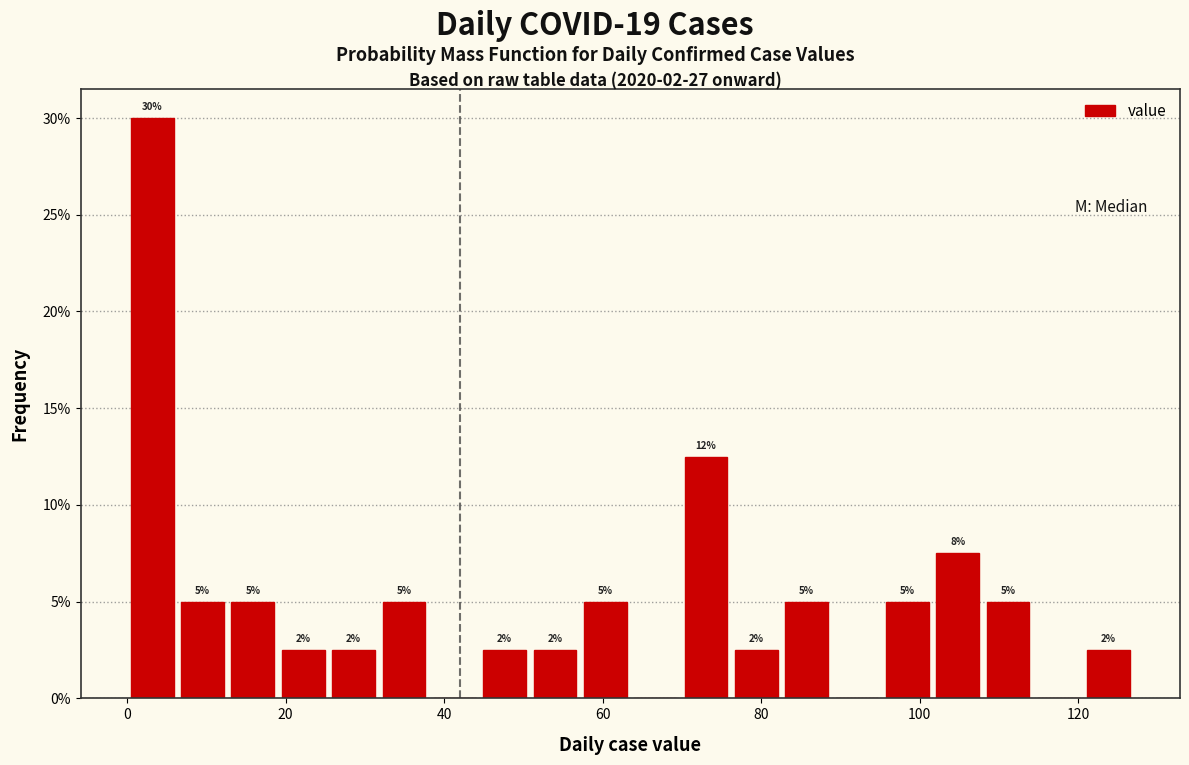

Around what value on the x-axis is the tallest bar? Give the approximate position of its centre, as read against the axis.

4